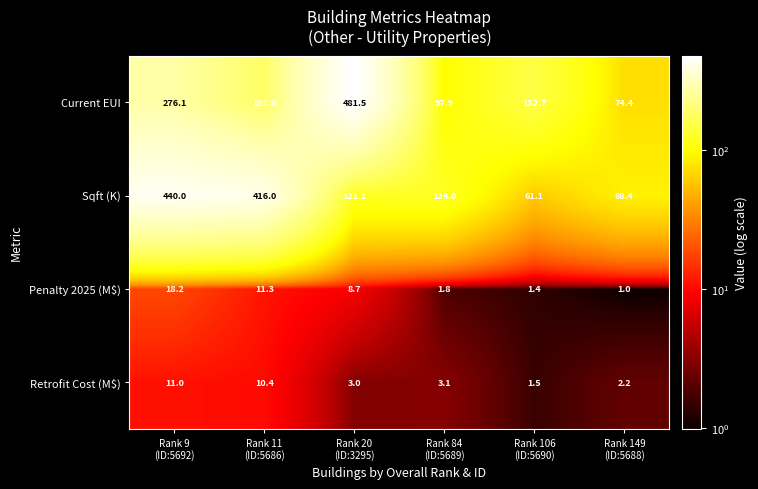

At which category is the sum across all series the highest?

Rank 9
(ID:5692)